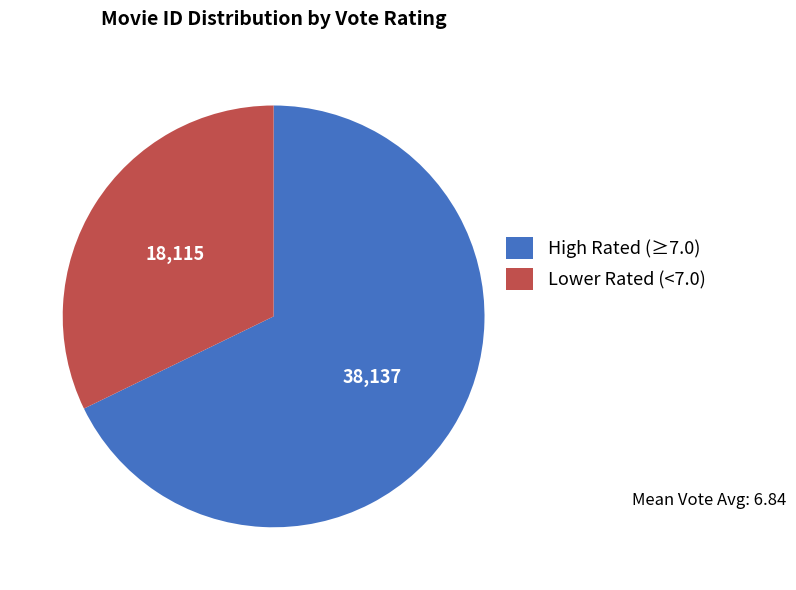

How many segments does this pie chart have?

2